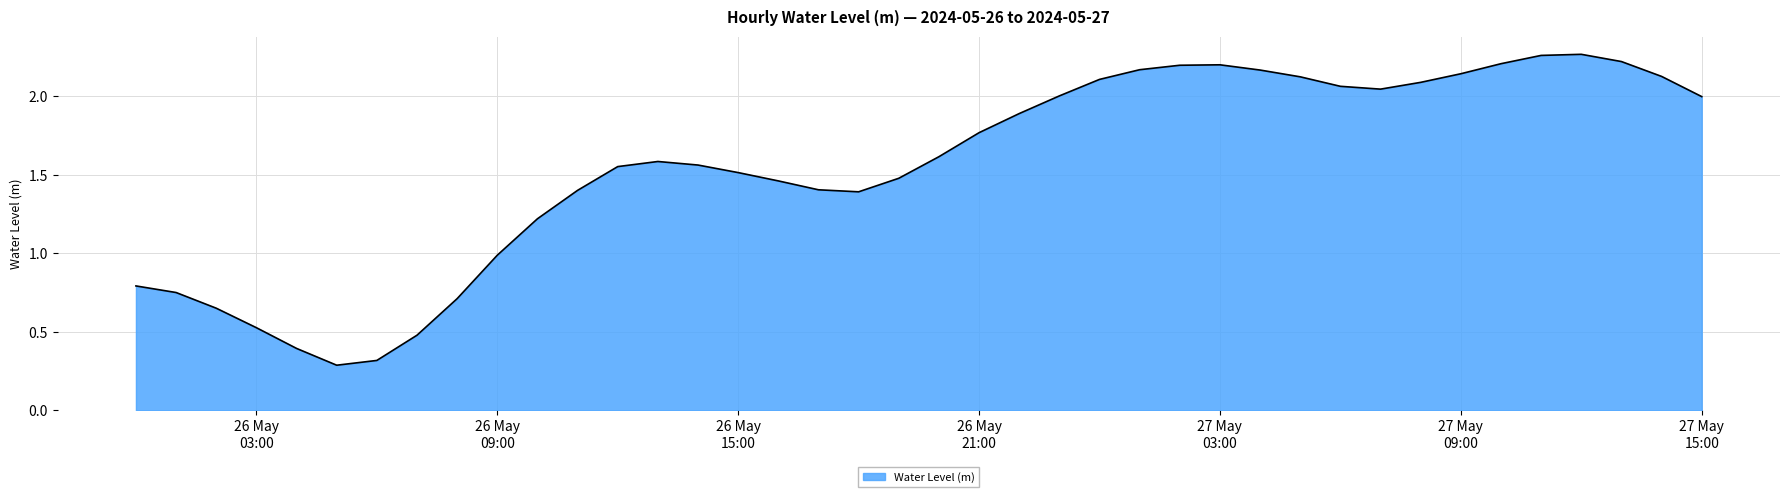

What is the smallest value displayed?

0.3